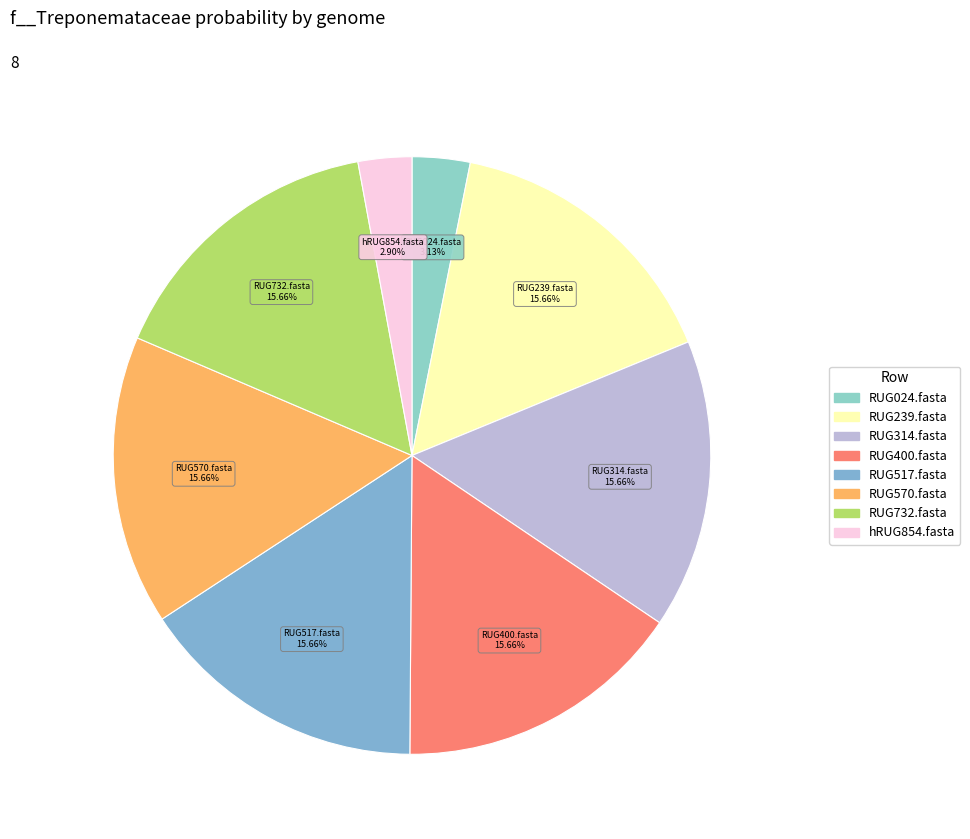

What is the ratio of the value at RUG570.fasta to the value at RUG400.fasta?

1.0